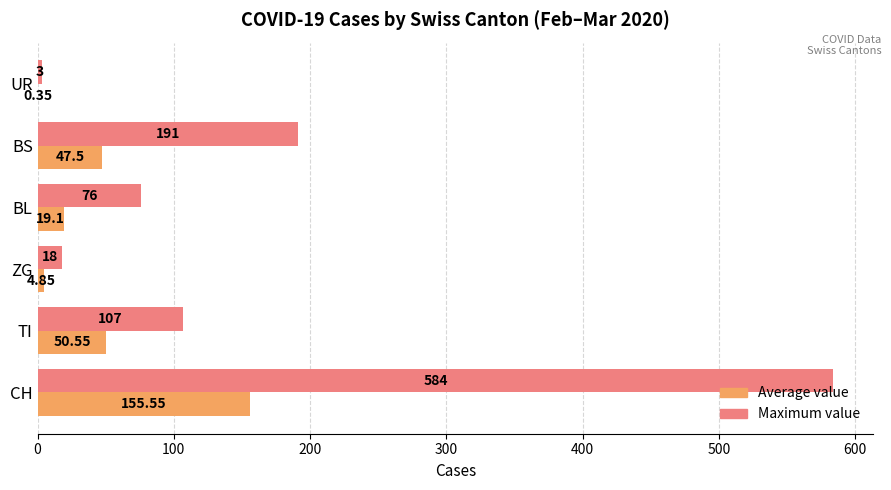

At which category is the sum across all series the highest?

CH